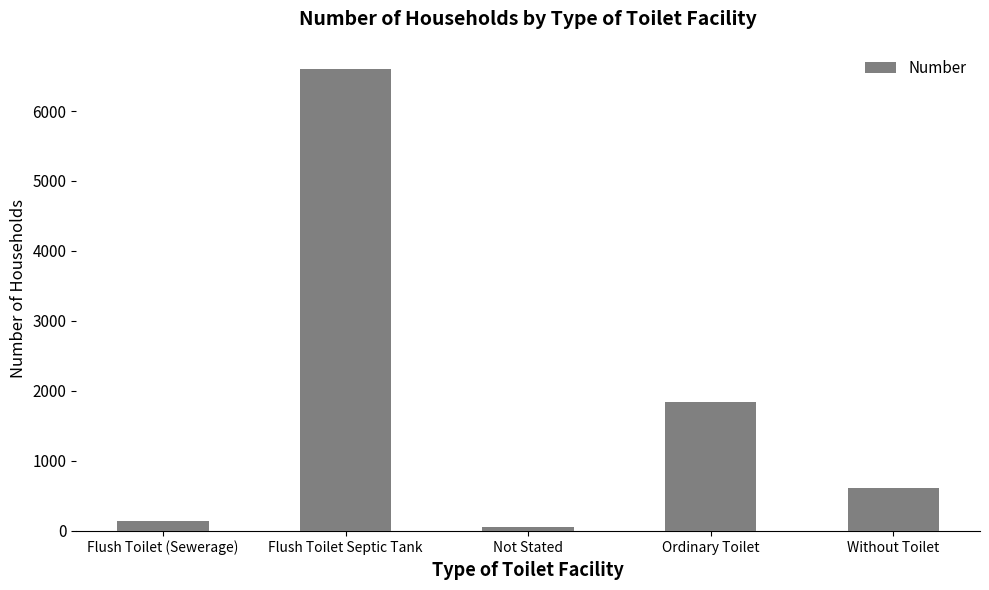

What is the change in value from Not Stated to Ordinary Toilet?

+1792